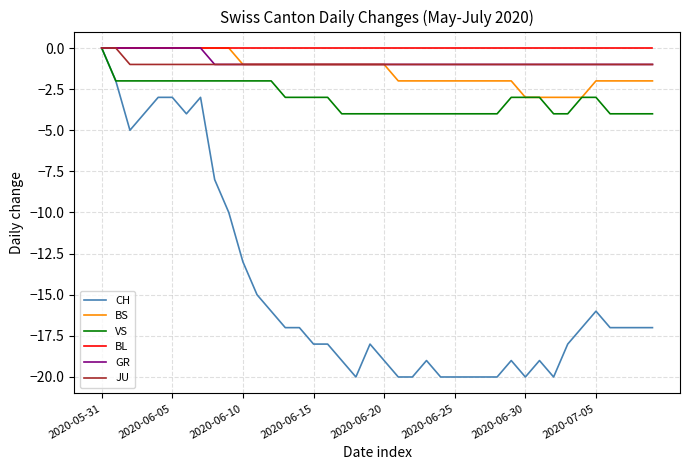

What is the smallest value displayed?

-20